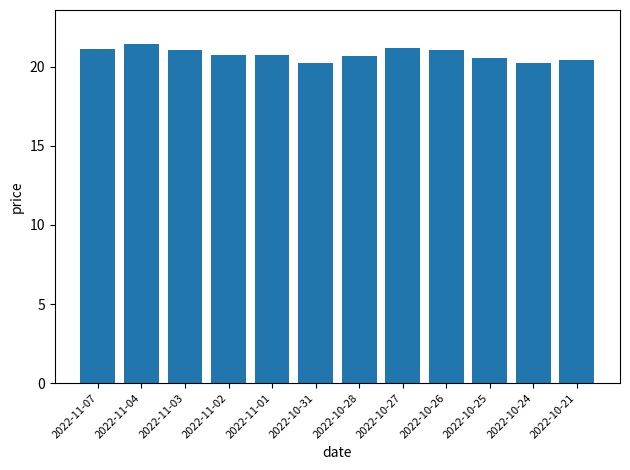

What is the ratio of the value at 2022-10-26 to the value at 2022-11-04?

1.0